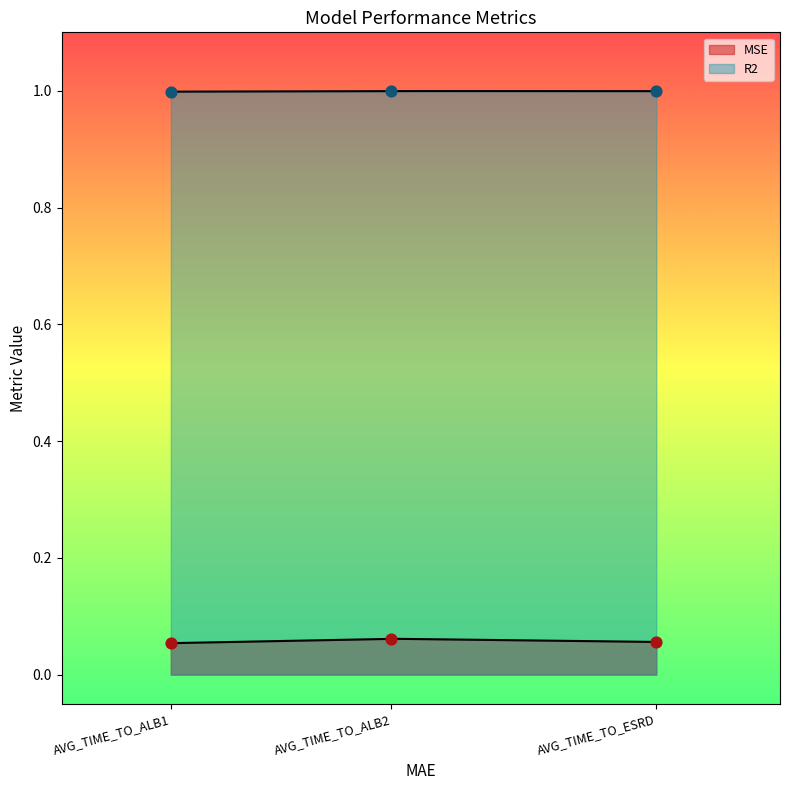

What are all the series names shown in the legend?

MSE, R2